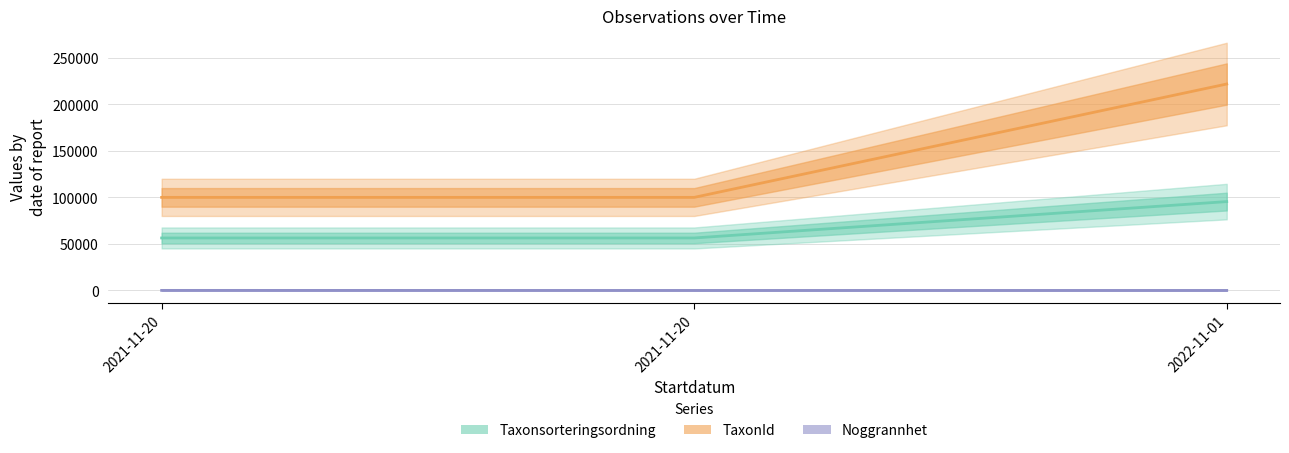

List the series in order of their overall mean, highest first.

TaxonId, Taxonsorteringsordning, Noggrannhet